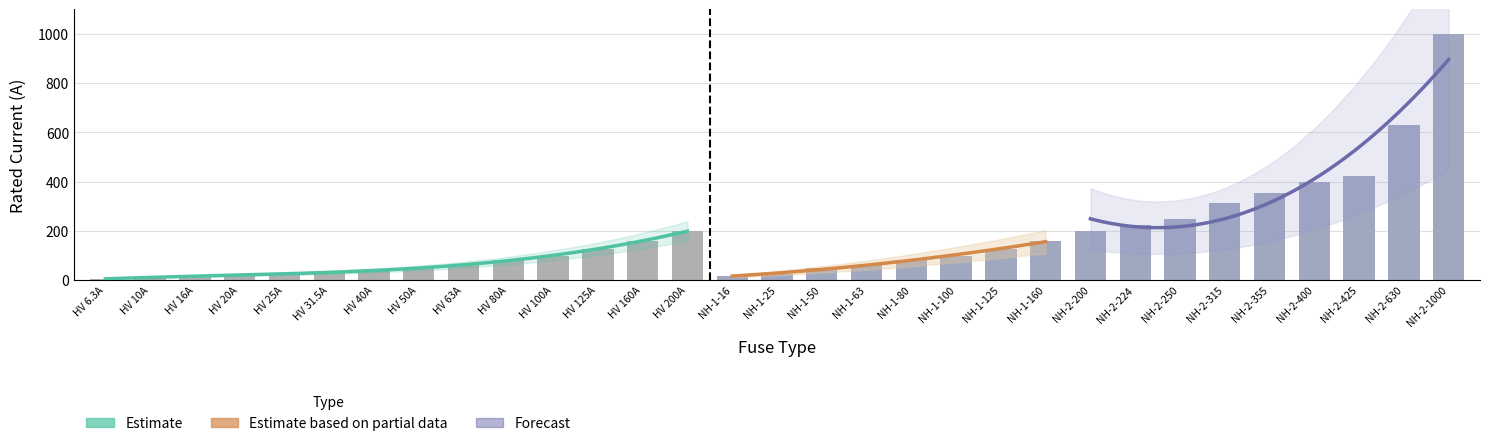

What is the value of the 2nd bar from the left?

10.0